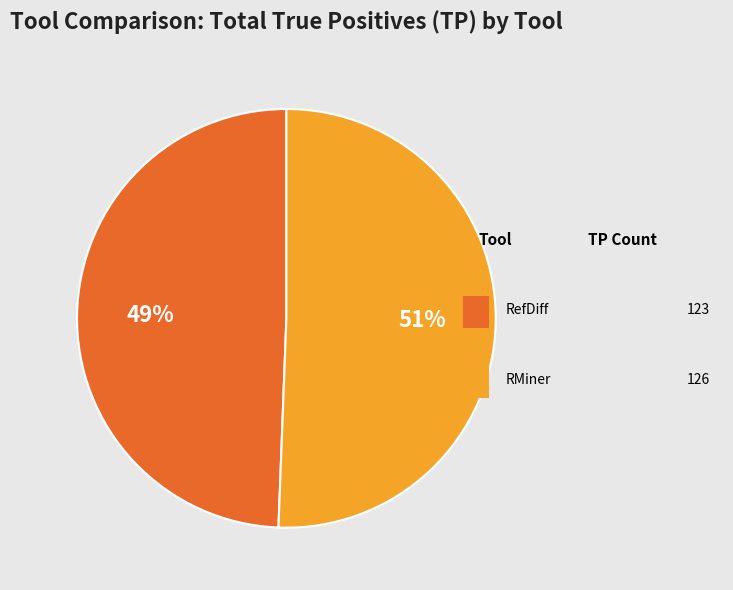

Does any single category account for the majority?

Yes